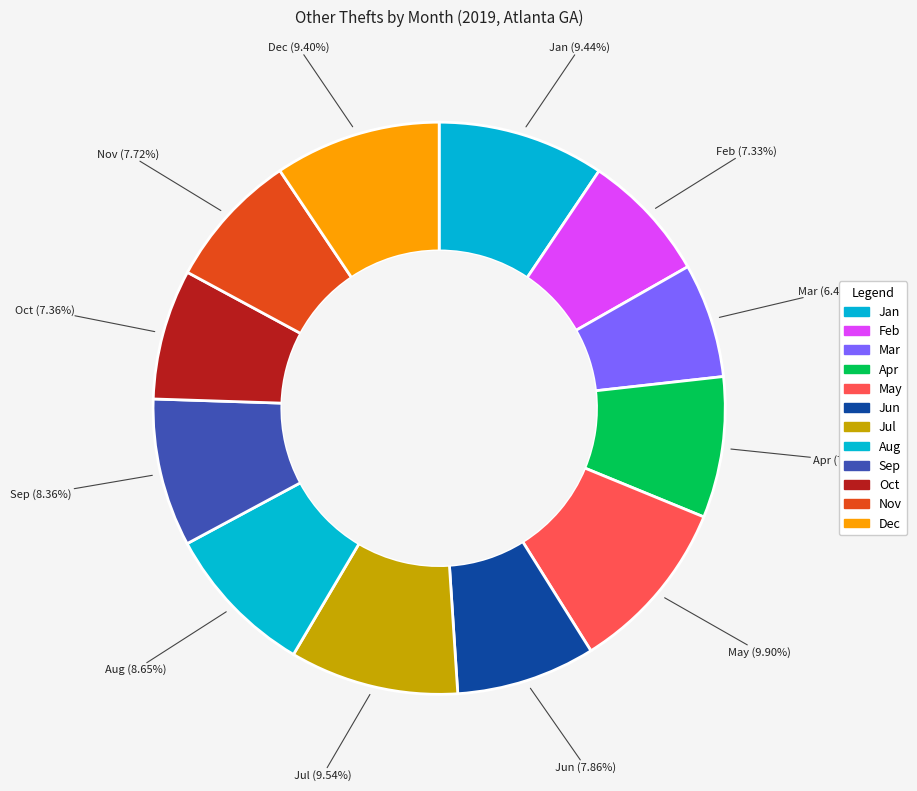

To the nearest percent, what portion does Feb represent?

7%